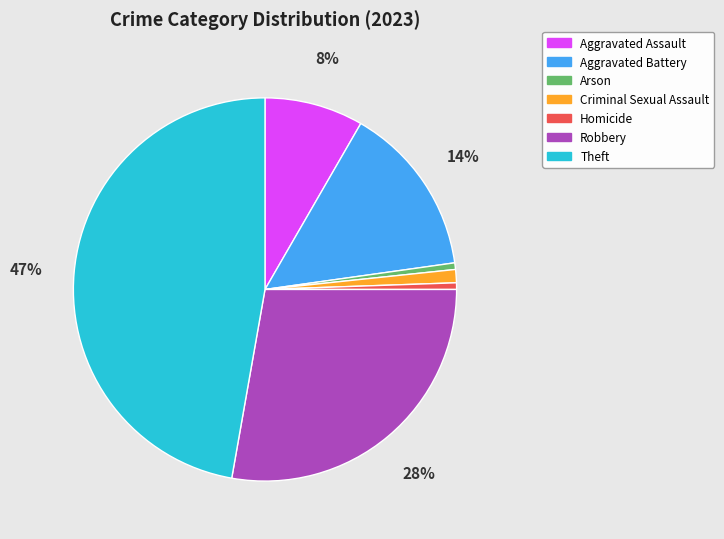

Which has a higher value, Theft or Aggravated Battery?

Theft